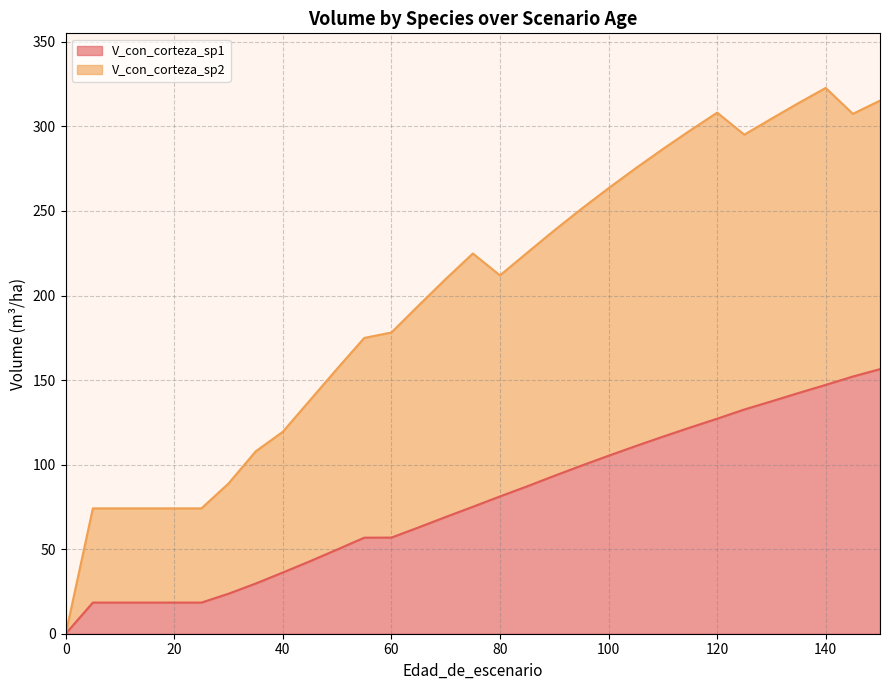

Count the number of data series in this chart.

2